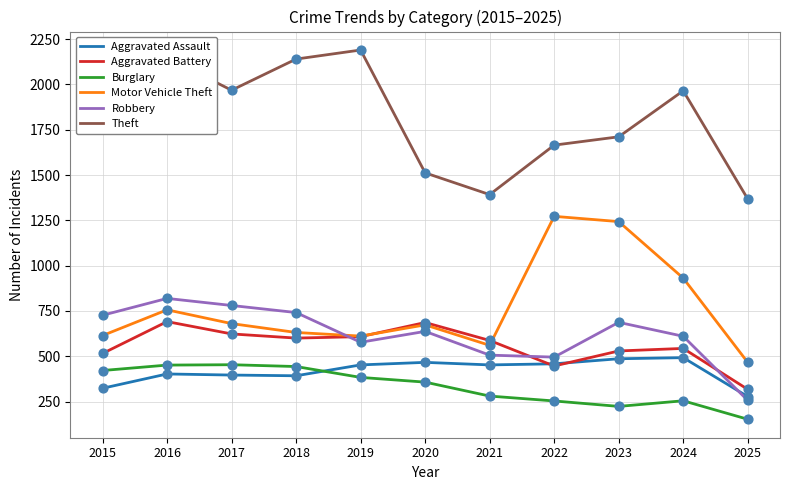

Between 2017 and 2020, which series saw the biggest shift?

Theft